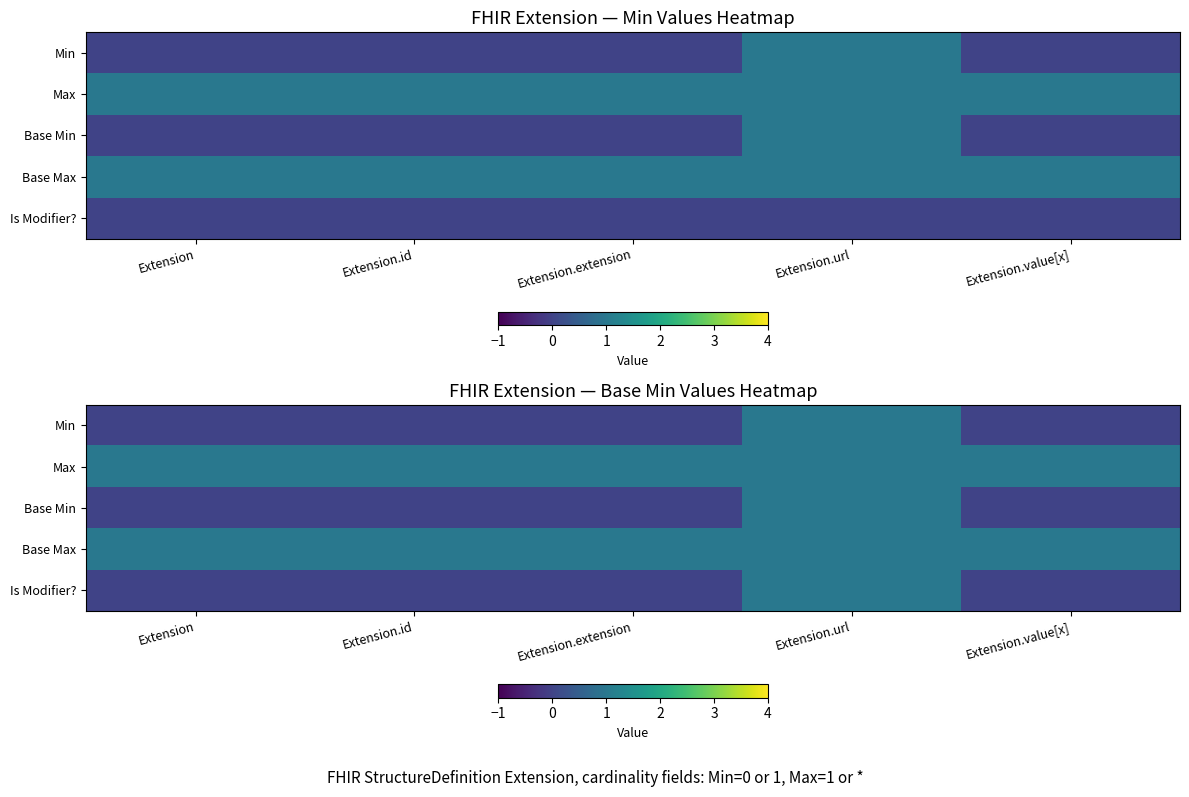

Which series has the largest total across all categories?

Max